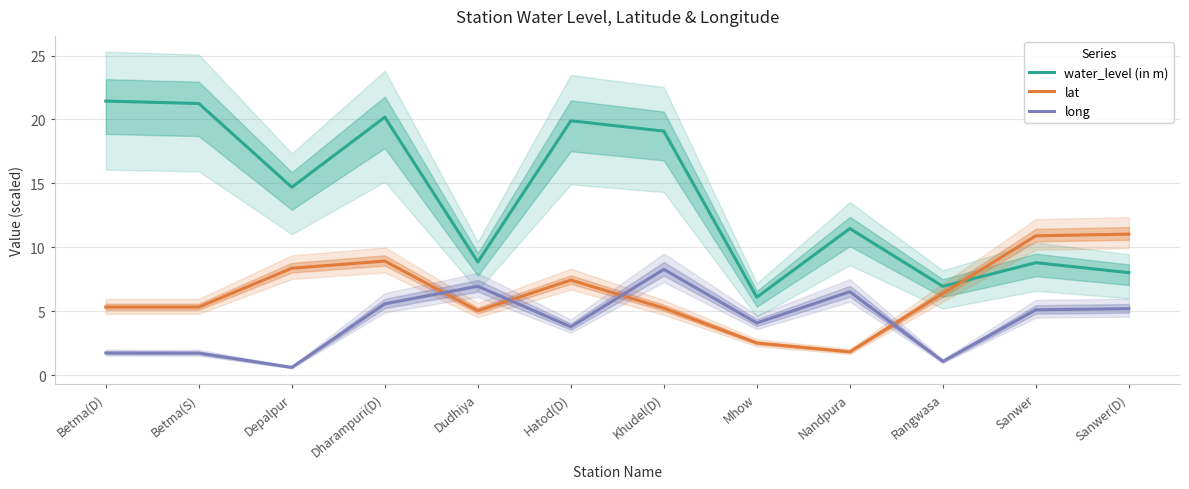

How many times do water_level (in m) and lat cross each other?

1